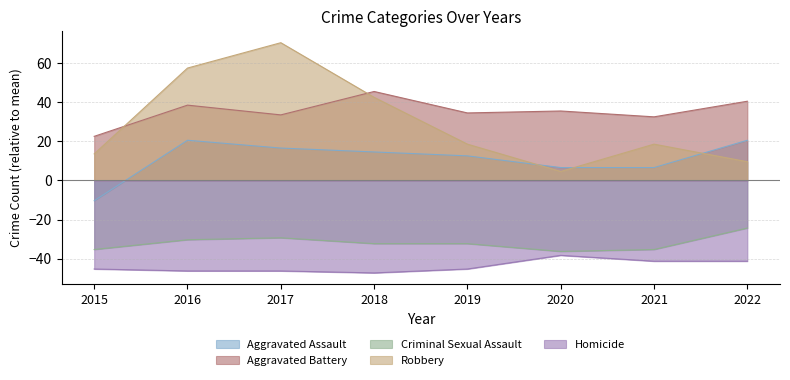

Does the chart display data point markers on the line(s)?

No